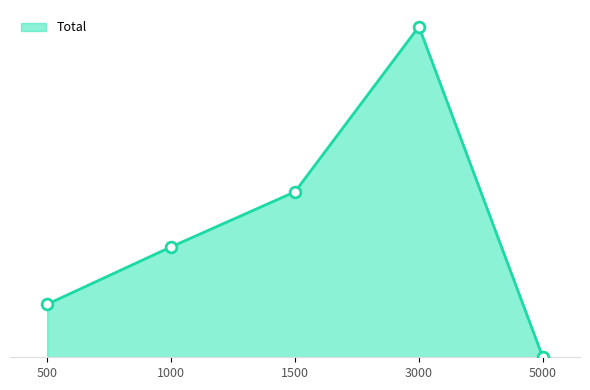

Is this an area chart (filled region under the line)?

Yes